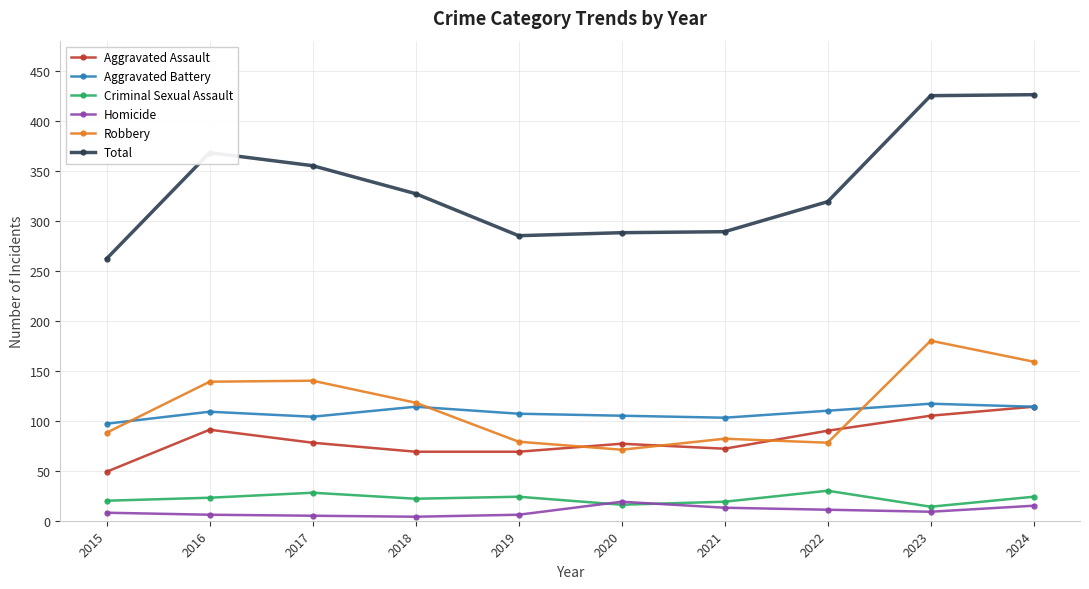

Is the value of Aggravated Assault at 2017 greater than the value of Homicide at 2019?

Yes